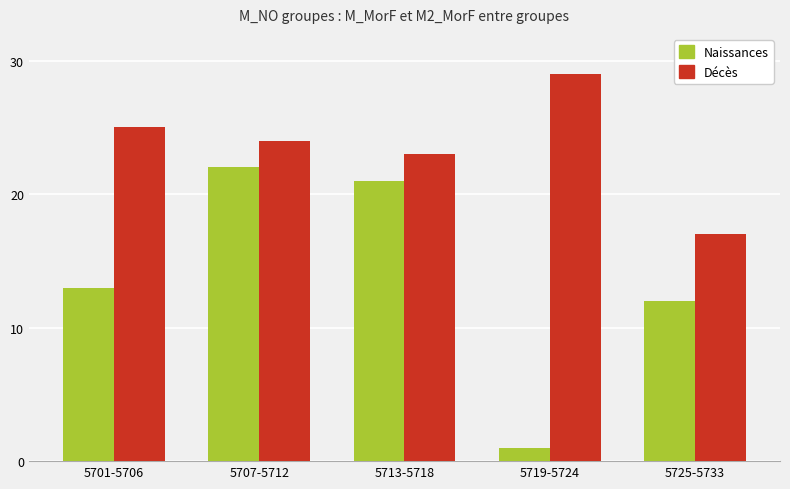

What is the highest value of the Naissances series?

22